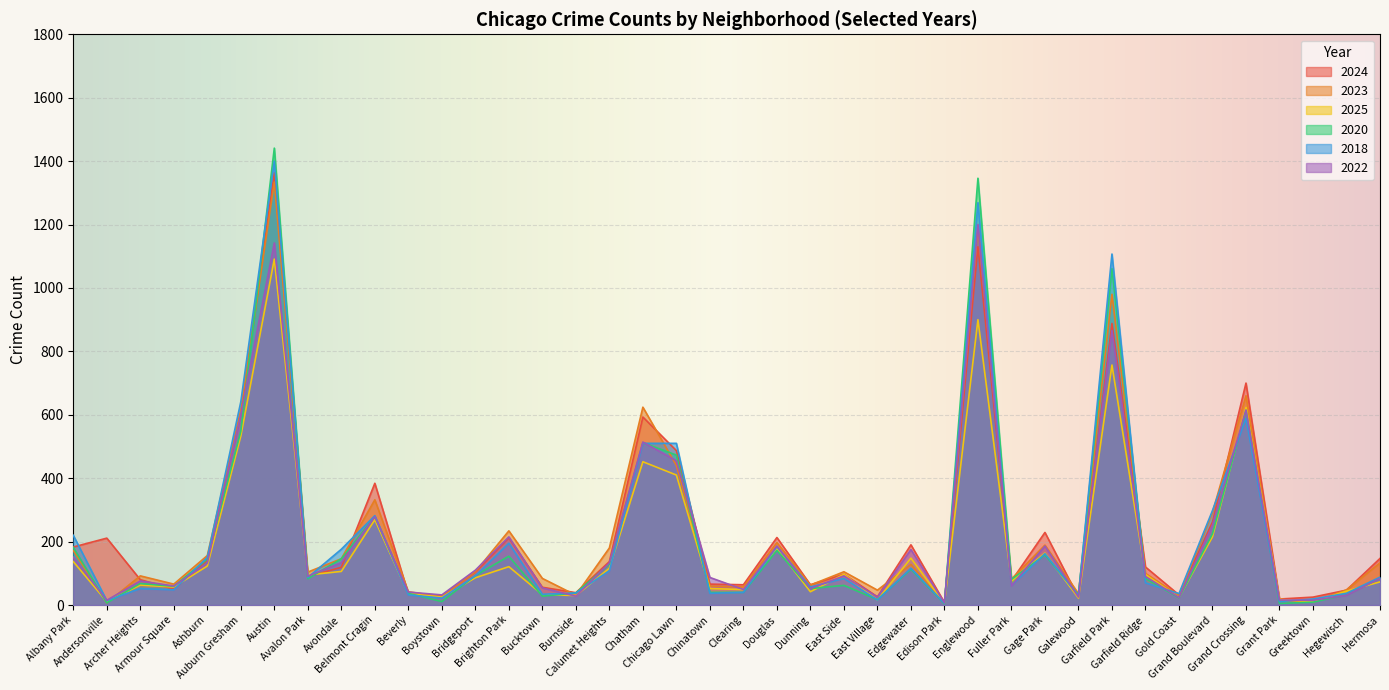

Where is the first local minimum for 2020?

Andersonville